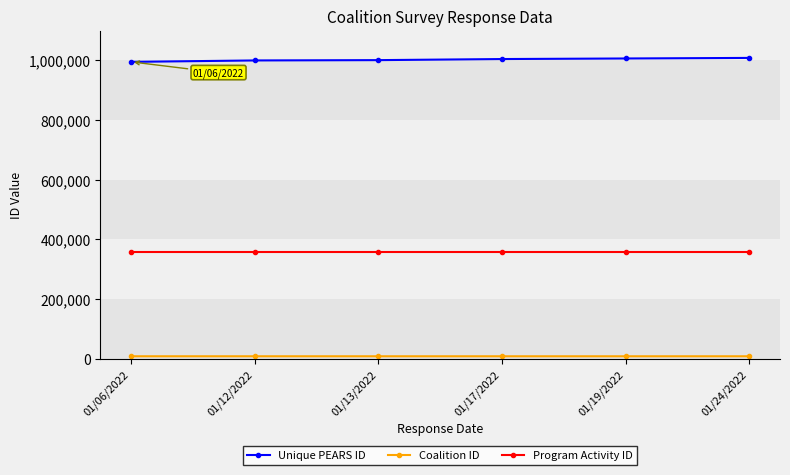

True or false: Unique PEARS ID and Program Activity ID cross at least once.

False